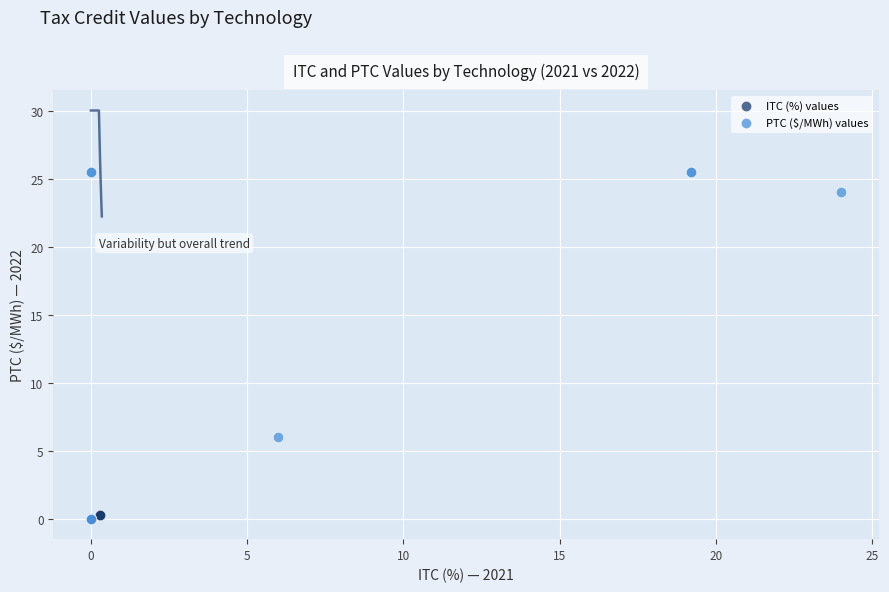

Which series has the largest Y range (max minus min)?

PTC ($/MWh) values